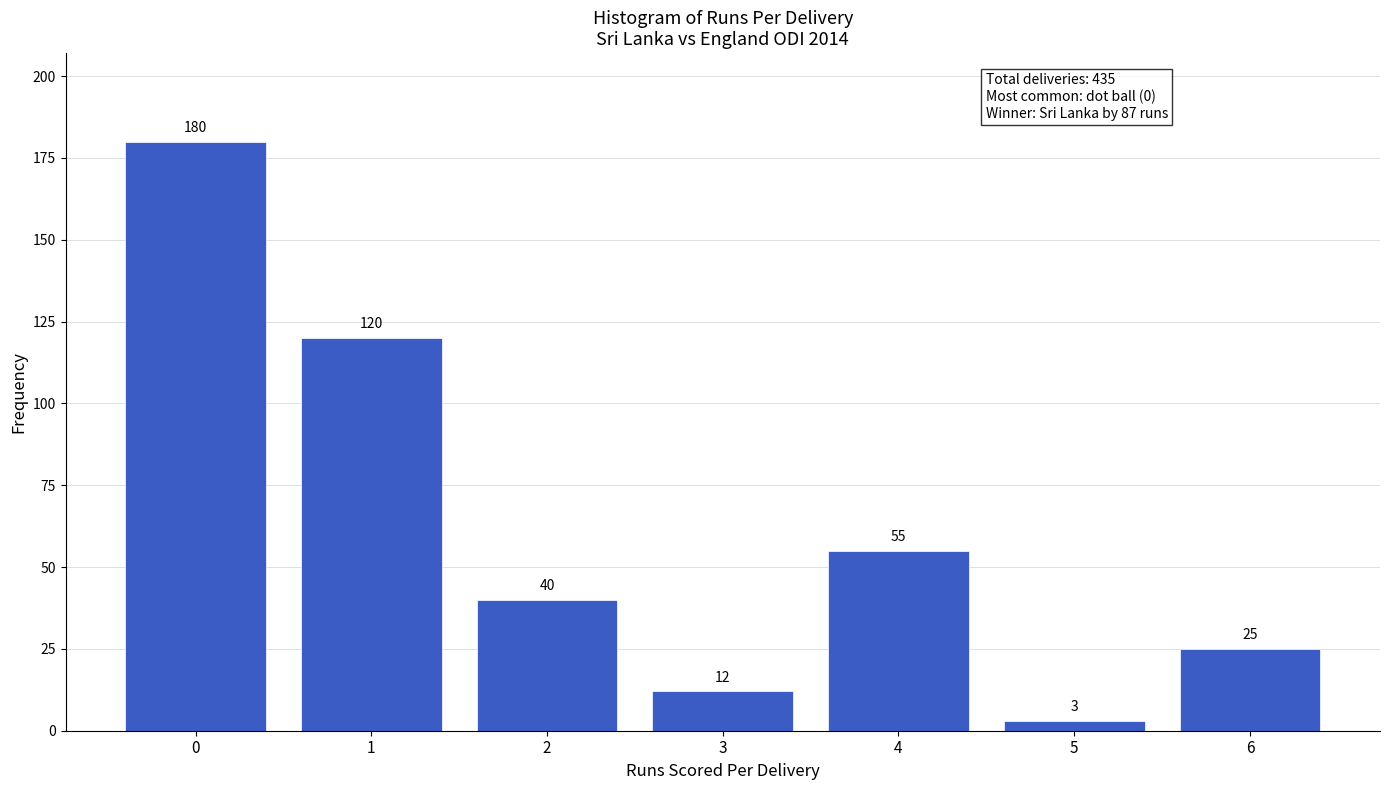

Reading right to left, what are all the values shown in this chart?

25	3	55	12	40	120	180